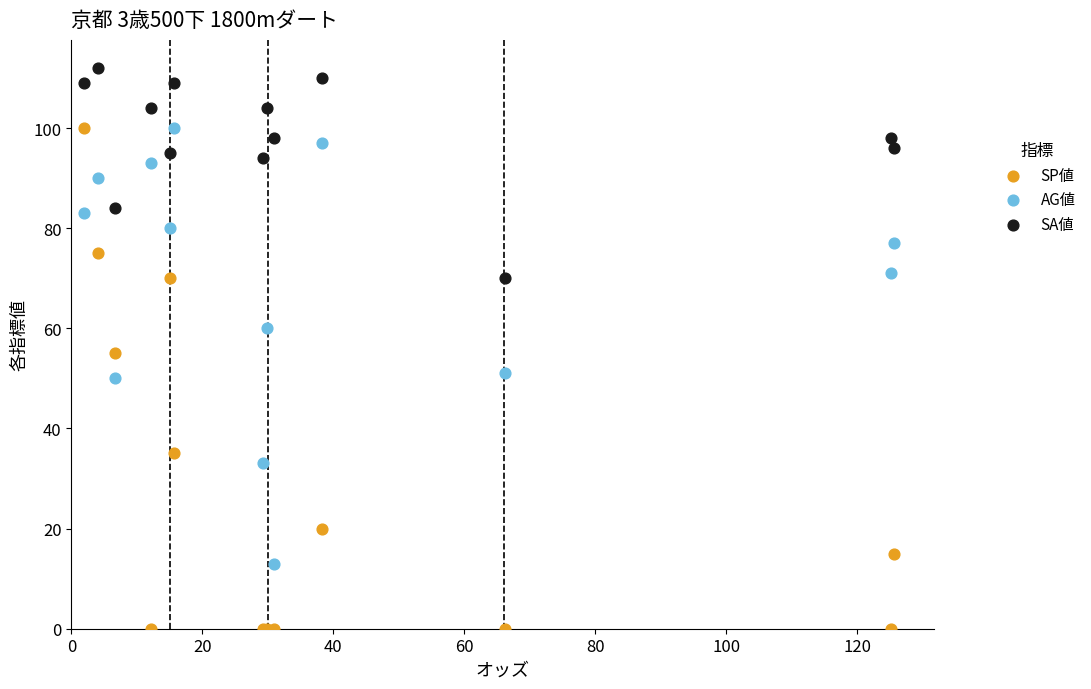

Which series contains the highest Y value?

SA値